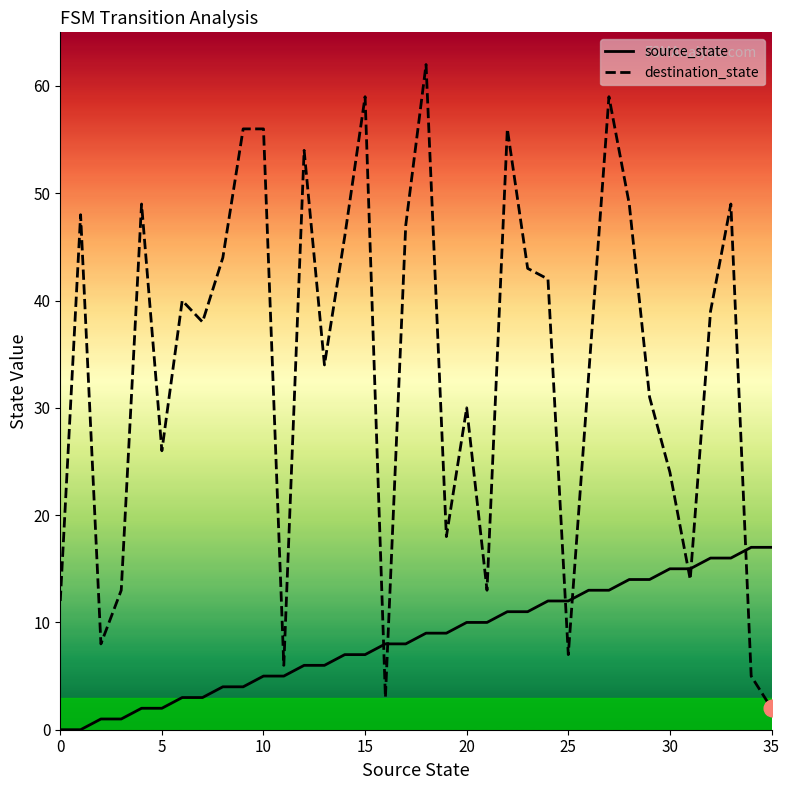

List the series in order of their peak value, highest first.

destination_state, source_state